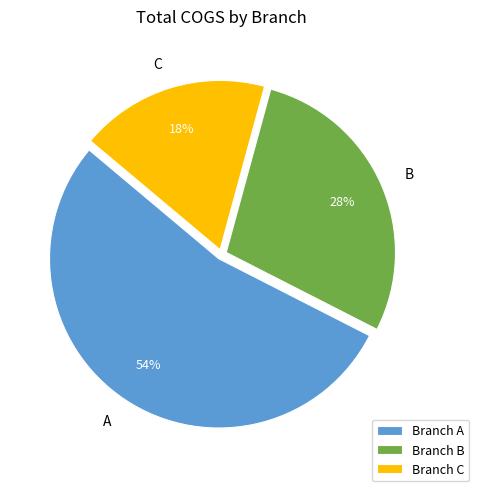

Which category has the smallest portion of the pie?

C